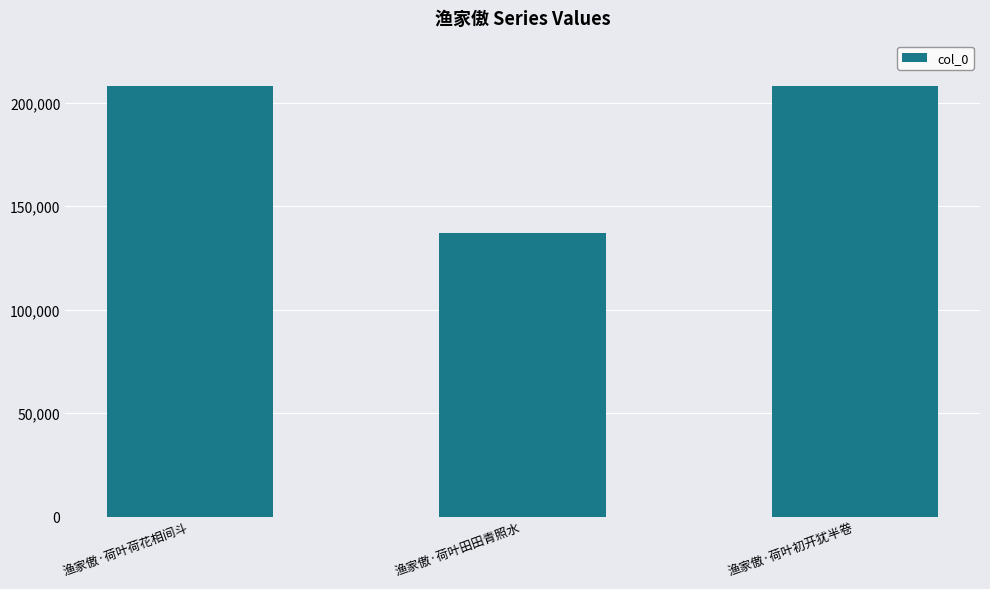

How many distinct data groups are displayed?

1